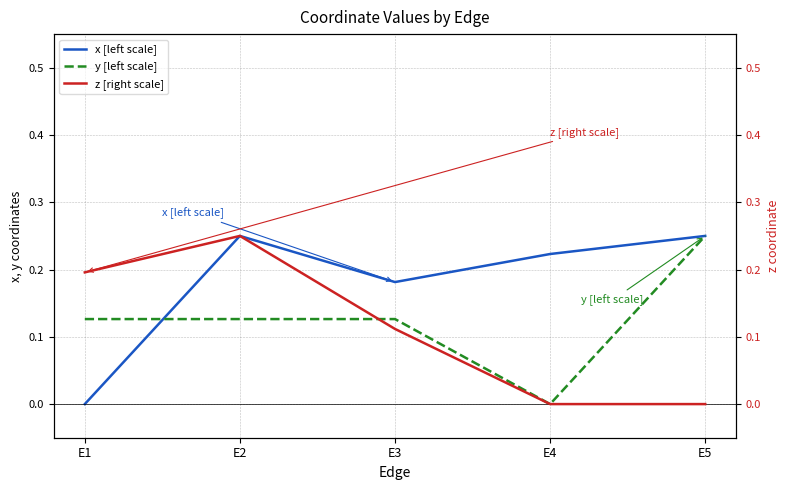

Rank the series at E4 from highest to lowest value.

x [left scale], y [left scale], z [right scale]